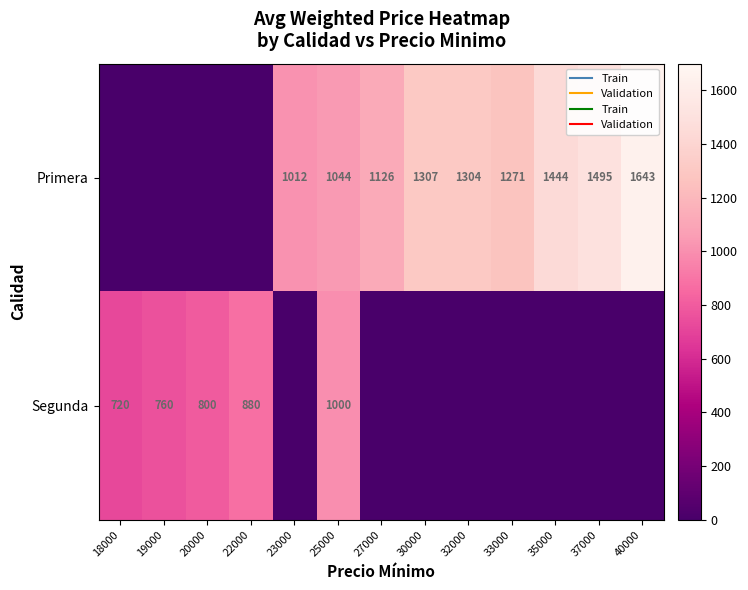

Is the value of Primera at 30000 greater than the value of Segunda at 40000?

Yes